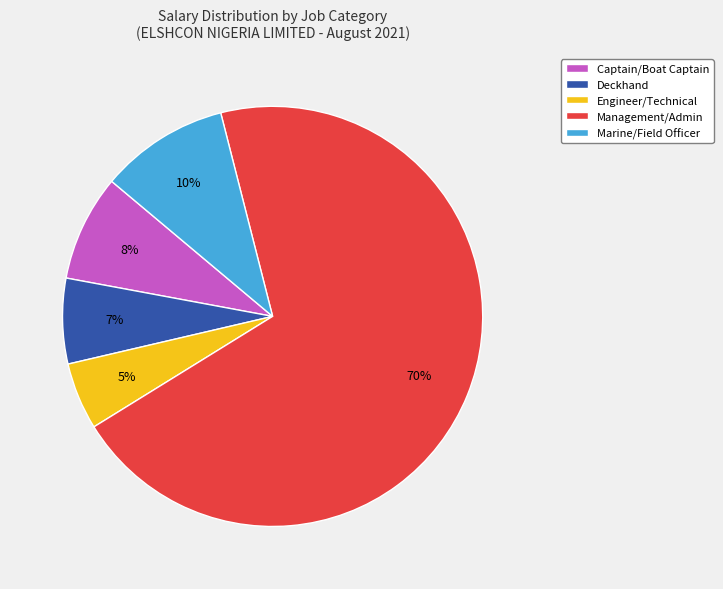

Count the number of slices in the pie.

5